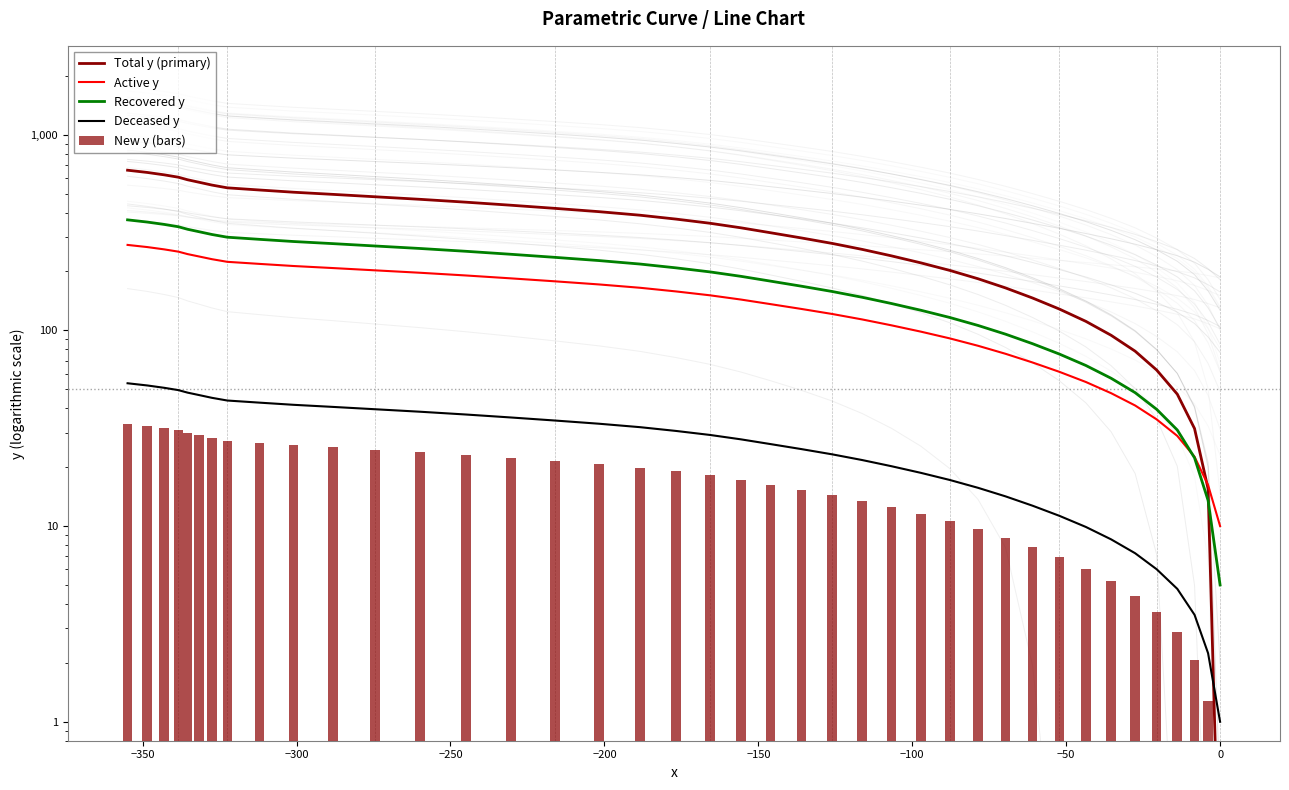

Count the number of categories in the chart.

40